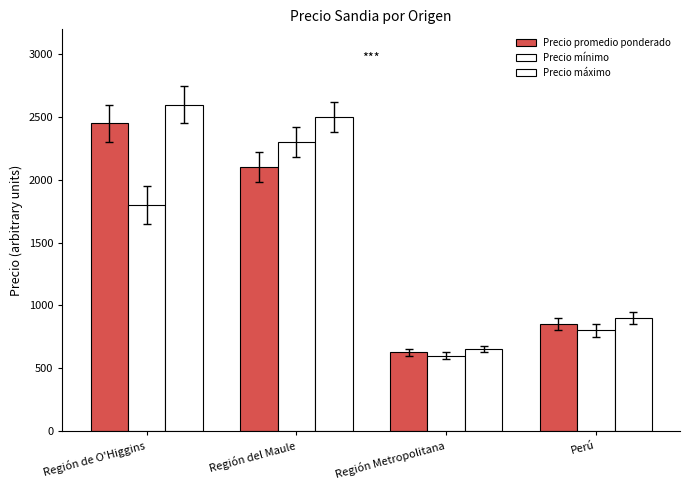

At which category does the chart reach its peak across all series?

Región de O'Higgins